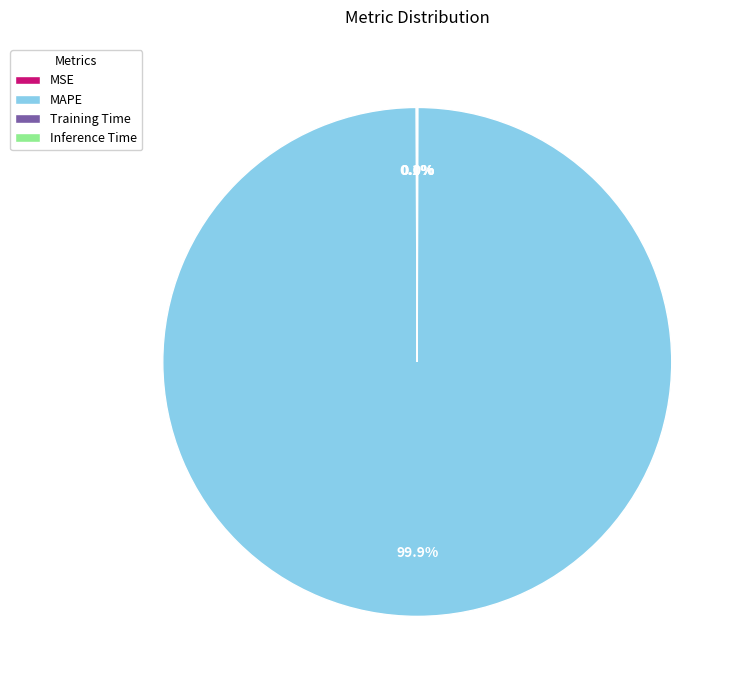

What percentage is the MAPE slice, to the nearest percent?

100%